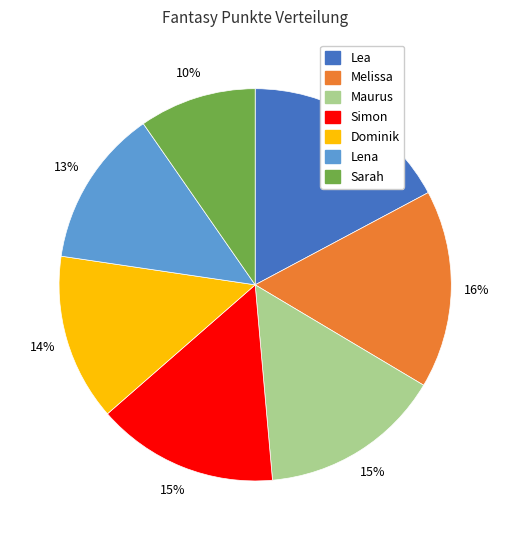

How many slices are in this pie chart?

7